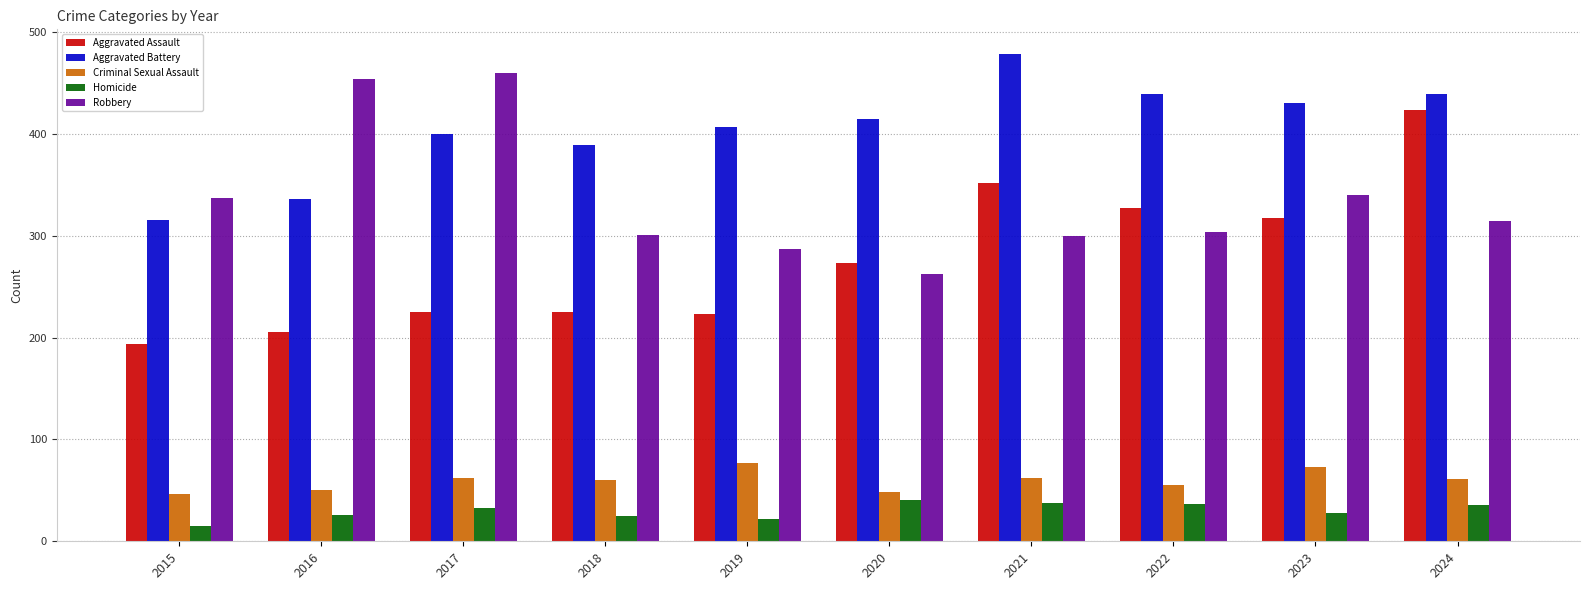

At 2018, list the series in order from smallest to largest.

Homicide, Criminal Sexual Assault, Aggravated Assault, Robbery, Aggravated Battery